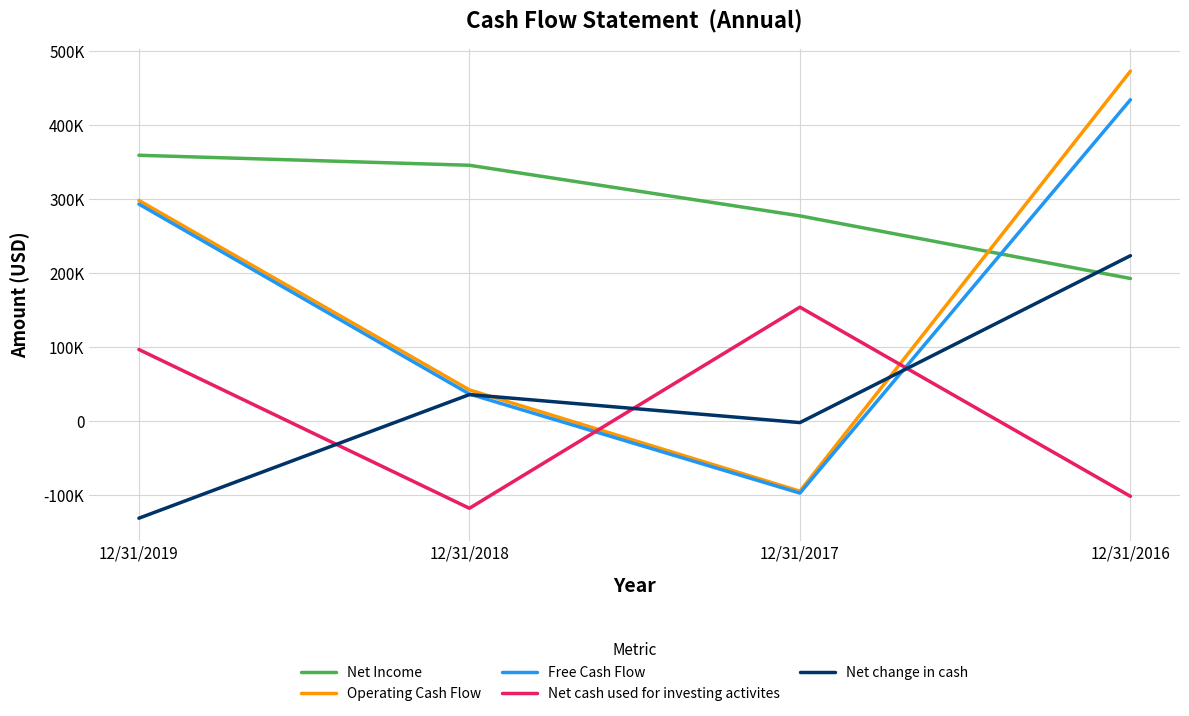

How many times do Net cash used for investing activites and Free Cash Flow cross each other?

2